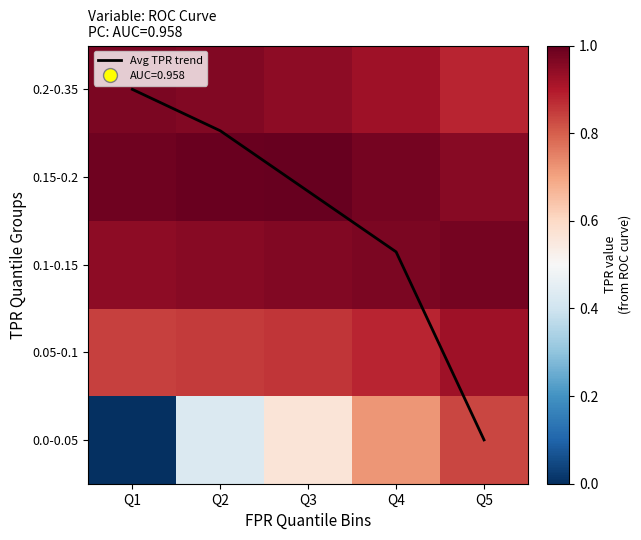

Is it true that Avg TPR trend equals 2.8 at Q3?

True